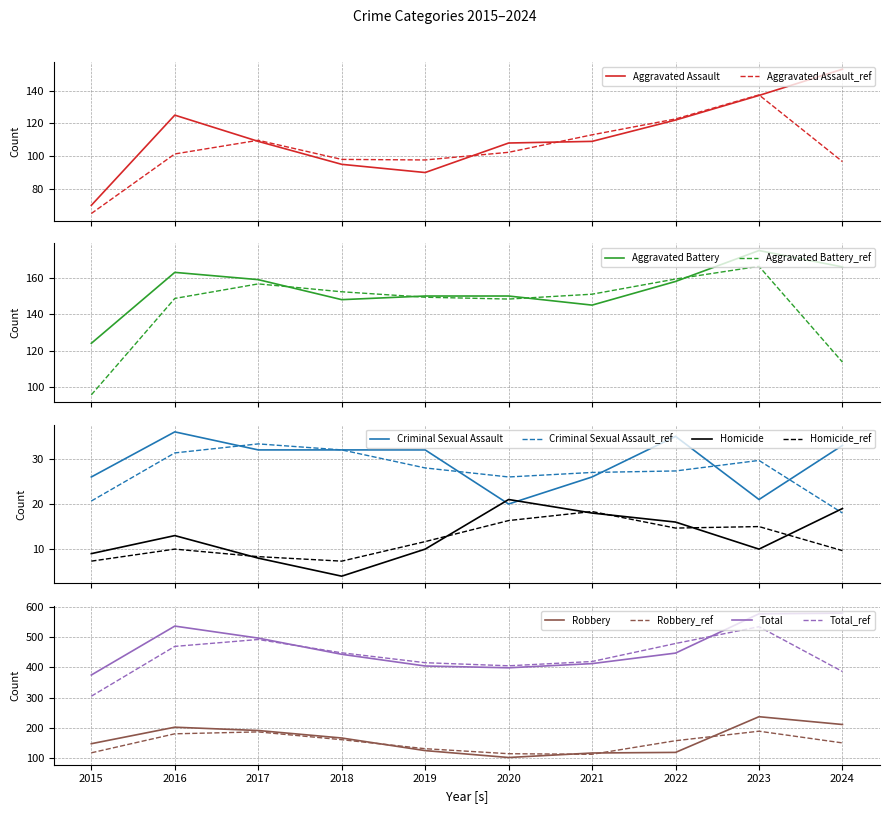

True or false: Criminal Sexual Assault has a value of 20 at 2020.

True